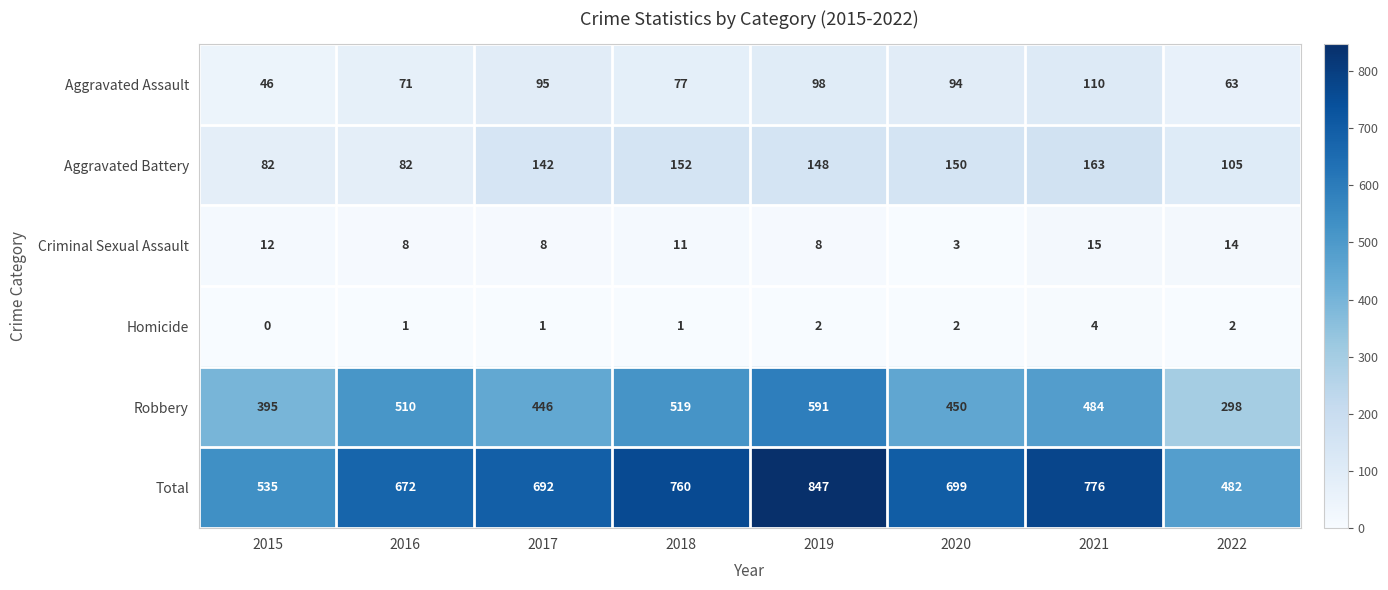

Which series has the widest spread of values?

Total